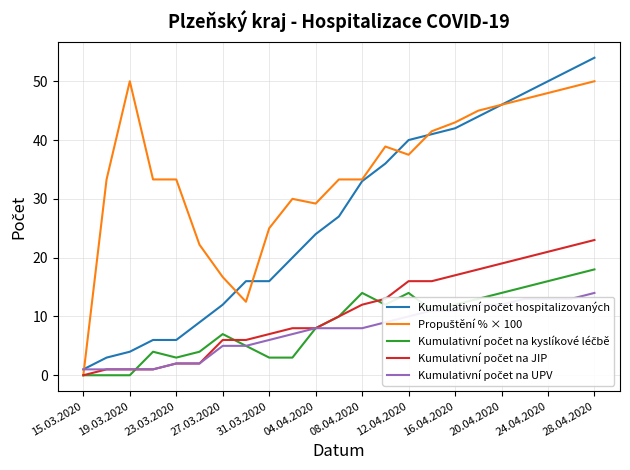

What is the greatest value displayed?

54.0